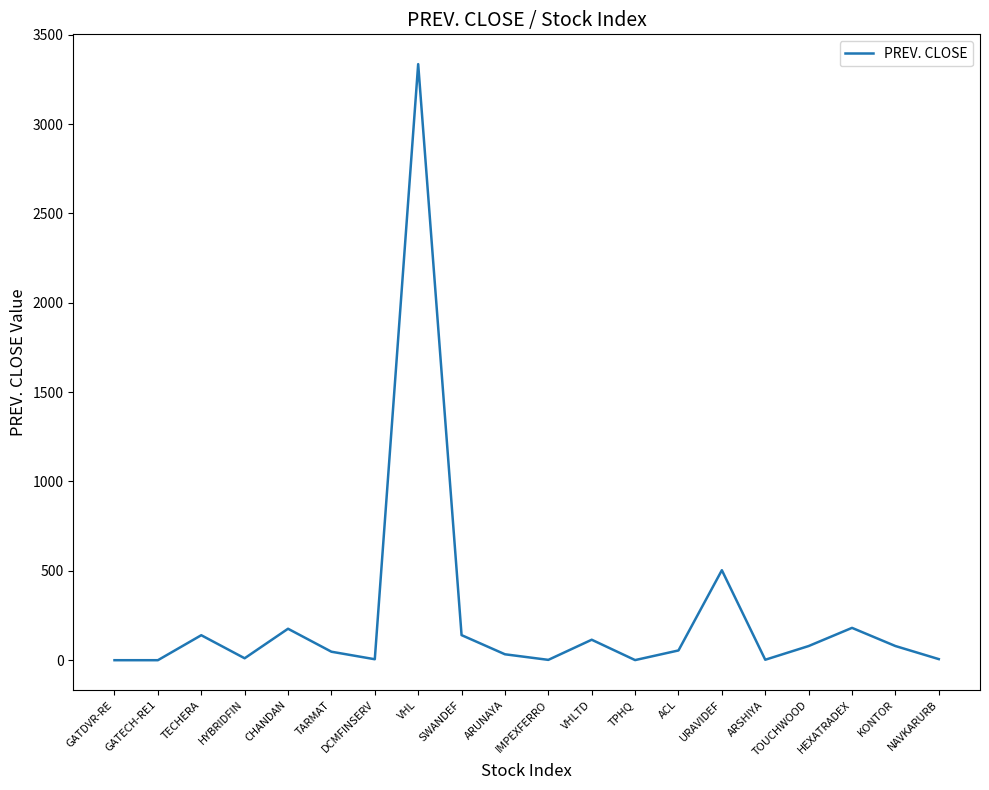

Is it true that the value at DCMFINSERV is 5.4?

True